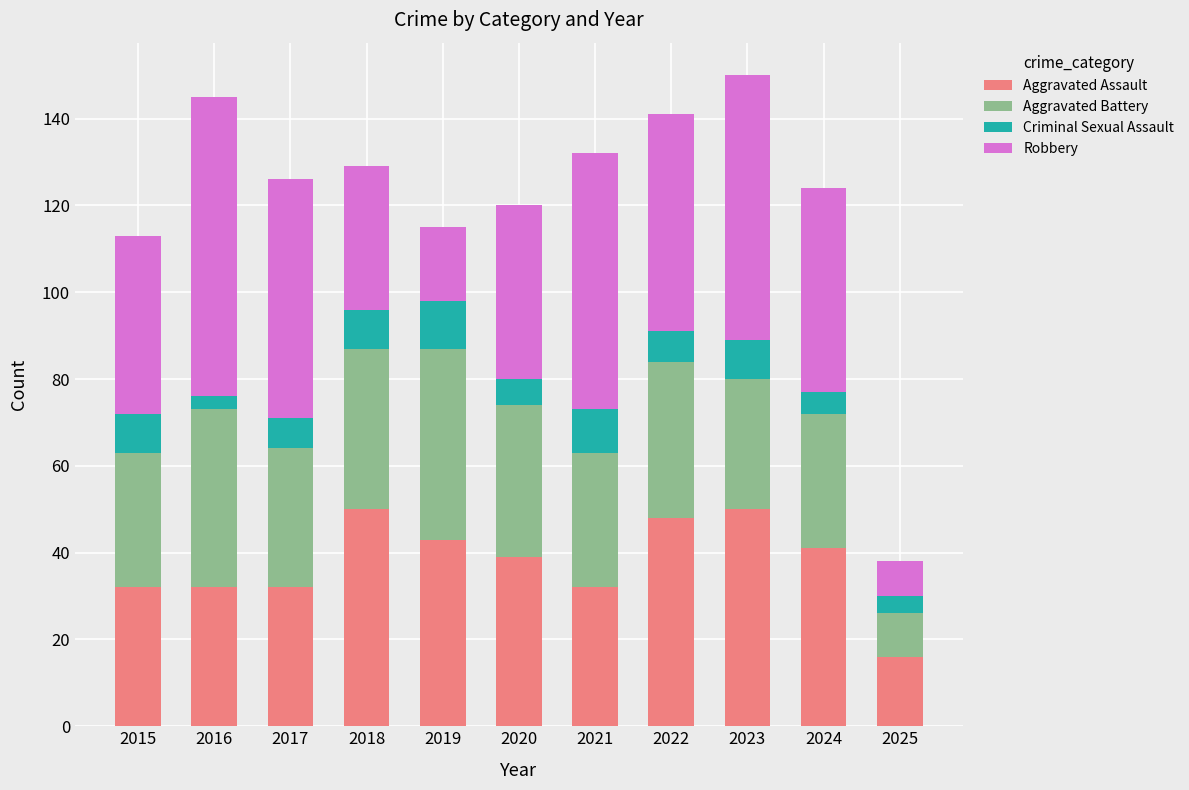

What is the minimum value for Aggravated Assault?

16